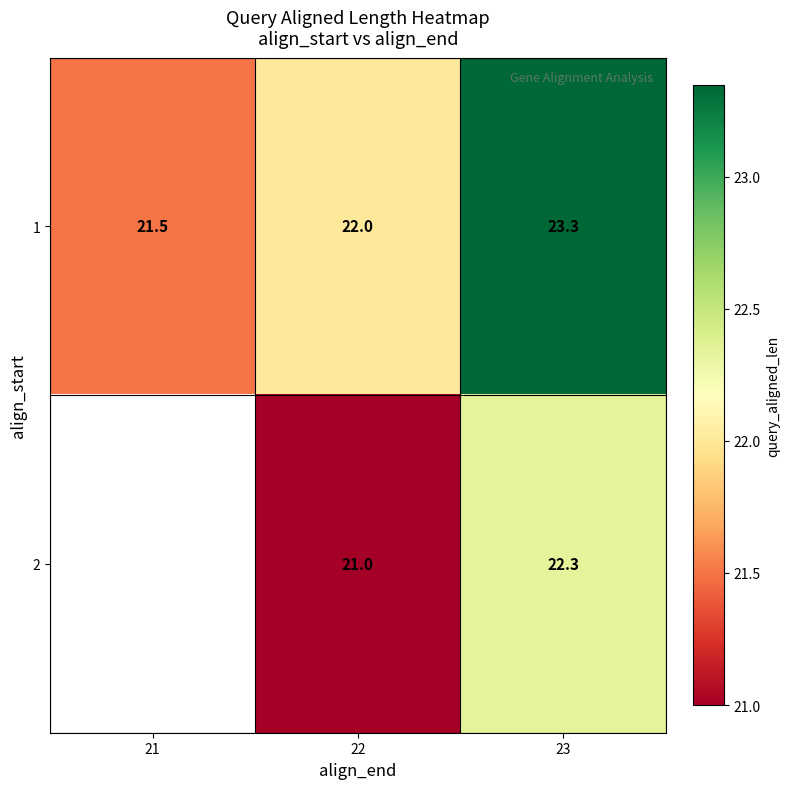

Between 21 and 22, which is larger?

22